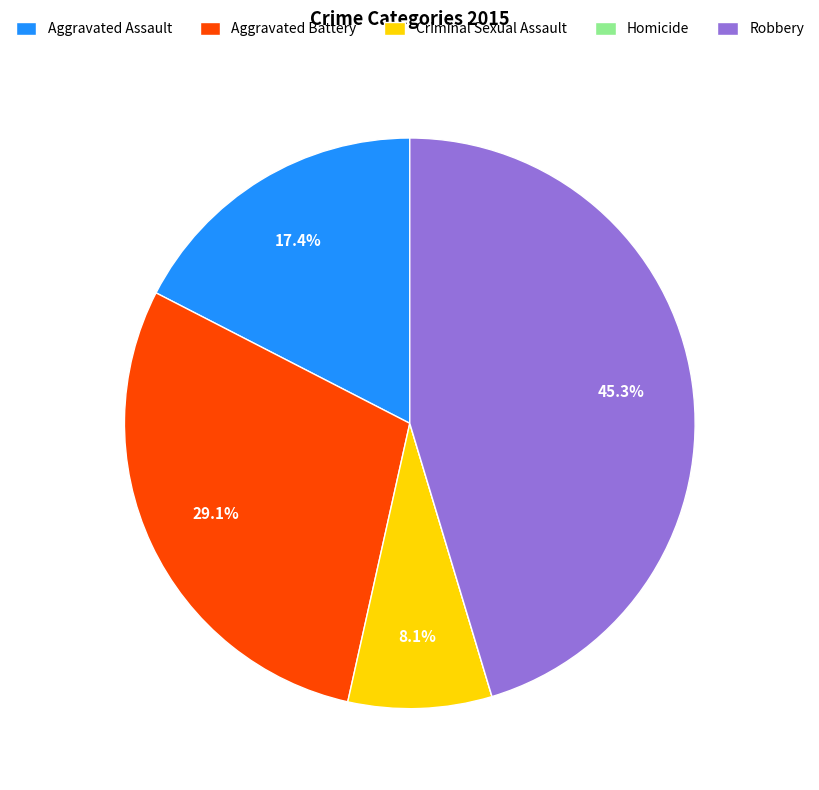

To the nearest percent, what is the combined percentage of Criminal Sexual Assault and Aggravated Assault?

26%